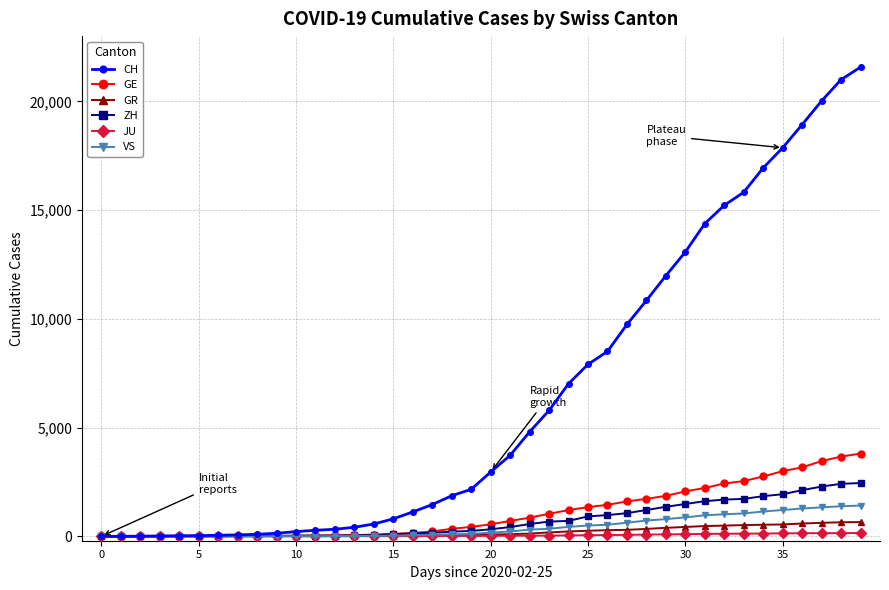

Which series has the widest spread of values?

CH